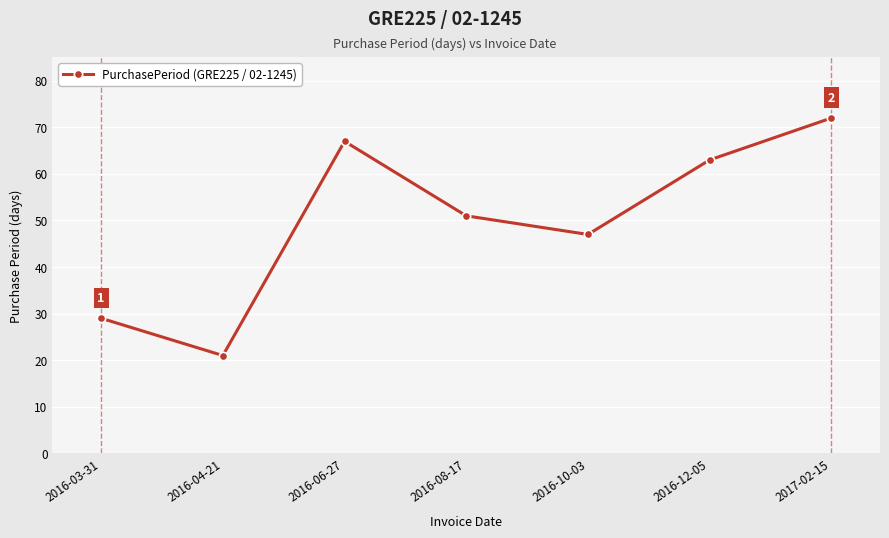

How many points are lower than both their immediate neighbors (excluding endpoints)?

2